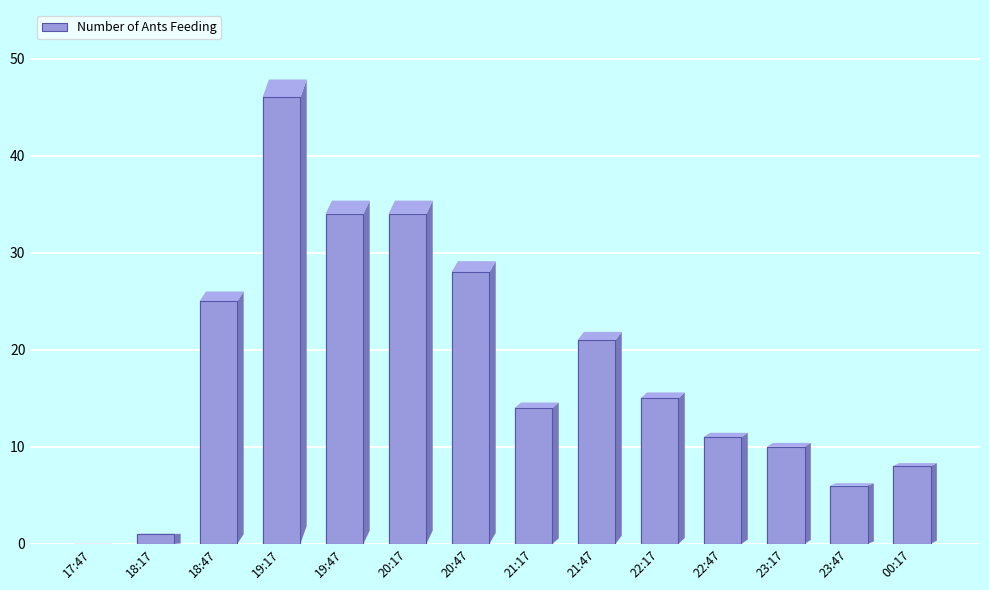

List the labels in order of value, smallest first.

17:47, 18:17, 23:47, 00:17, 23:17, 22:47, 21:17, 22:17, 21:47, 18:47, 20:47, 19:47, 20:17, 19:17